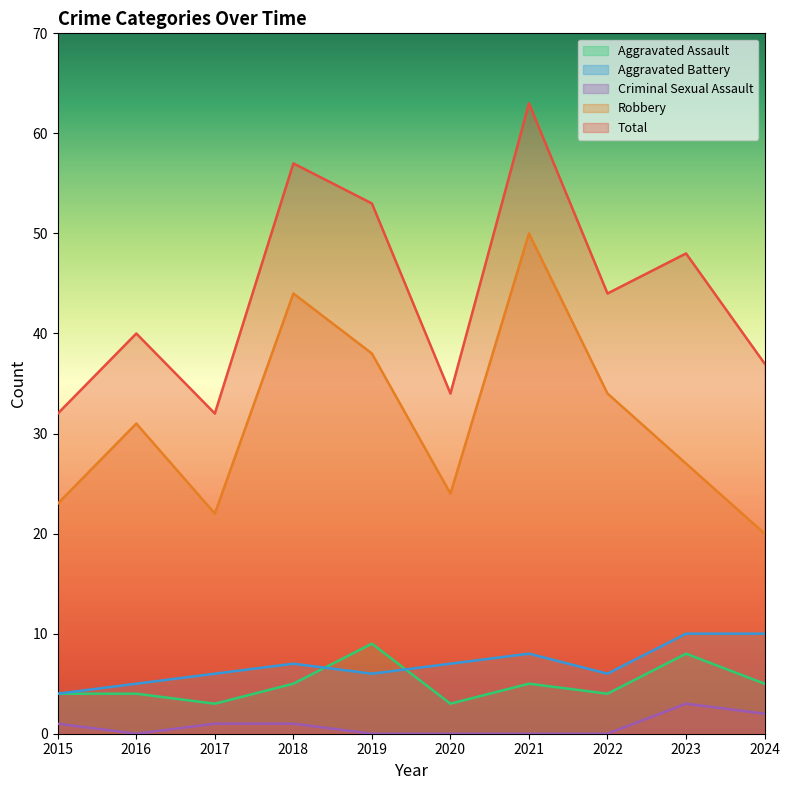

True or false: Robbery and Criminal Sexual Assault cross at least once.

False